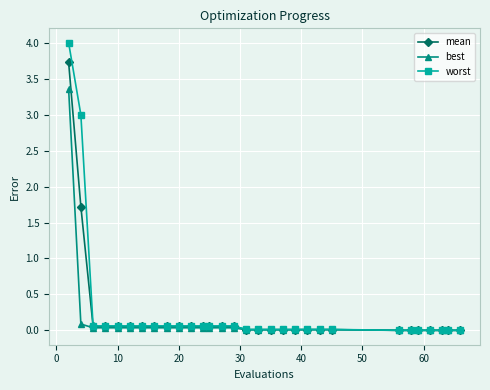

What is the highest value of the worst series?

4.0